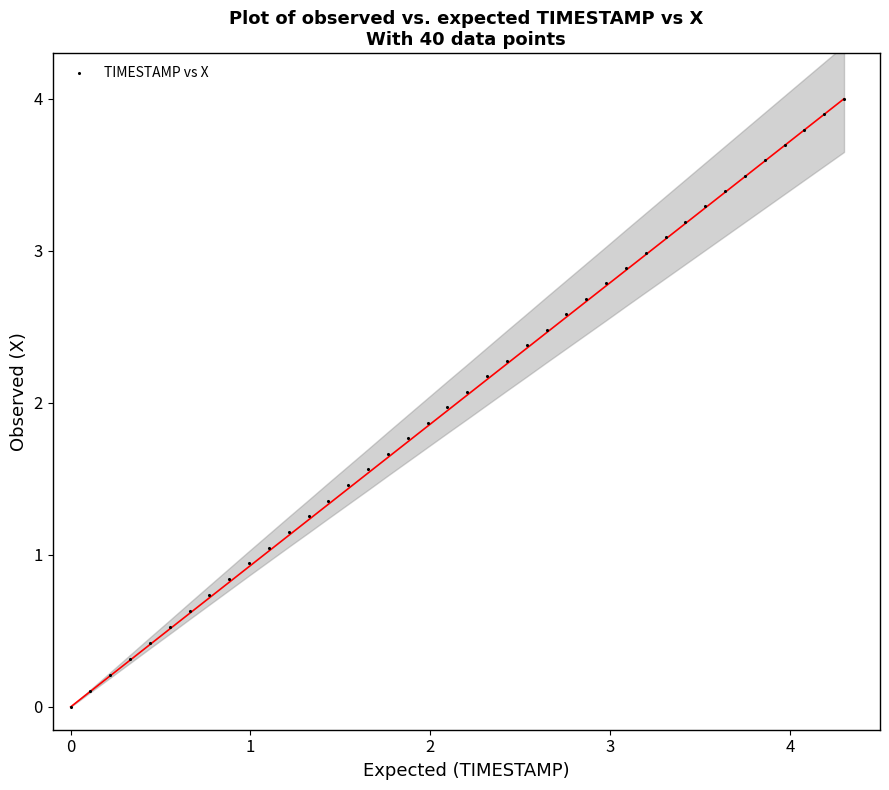

What is the range of Y values (max minus min)?

4.0